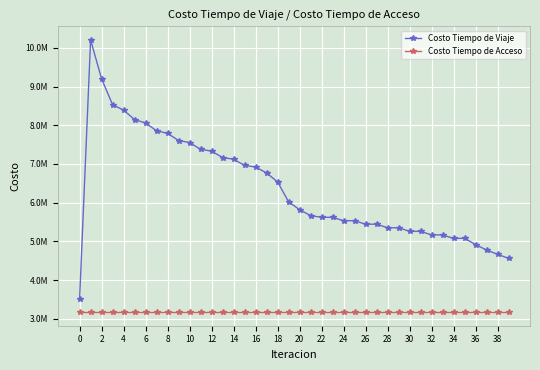

Reading left to right, what are all the values shown in this chart?

Costo Tiempo de Viaje: 3507619.1	10202208.0	9198081.4	8529467.8	8390054.2	8145216.2	8058949.3	7855353.8	7790540.8	7605622.0	7551790.5	7378418.5	7330905.4	7165829.9	7121944.8	6962246.8	6921036.0	6767160.5	6536760.0	6023567.2	5819753.5	5666019.8	5621106.7	5623285.5	5533660.0	5535380.2	5443795.2	5445260.1	5352084.9	5353287.4	5259584.3	5260489.8	5167325.9	5167989.5	5076209.7	5080866.2	4919656.2	4777427.7	4666862.9	4563059.3
Costo Tiempo de Acceso: 3174517.9	3174517.9	3174517.9	3174517.9	3174517.9	3174517.9	3174517.9	3174517.9	3174517.9	3174517.9	3174517.9	3174517.9	3174517.9	3174517.9	3174517.9	3174517.9	3174517.9	3174517.9	3174517.9	3174517.9	3174517.9	3174517.9	3174517.9	3174517.9	3174517.9	3174517.9	3174517.9	3174517.9	3174517.9	3174517.9	3174517.9	3174517.9	3174517.9	3174517.9	3174517.9	3174517.9	3174517.9	3174517.9	3174517.9	3174517.9